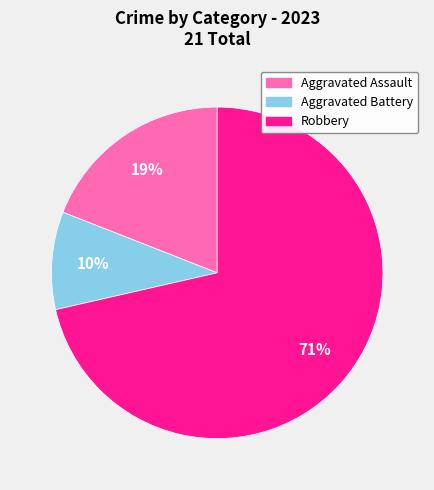

True or false: Aggravated Battery accounts for 4% of the total.

False